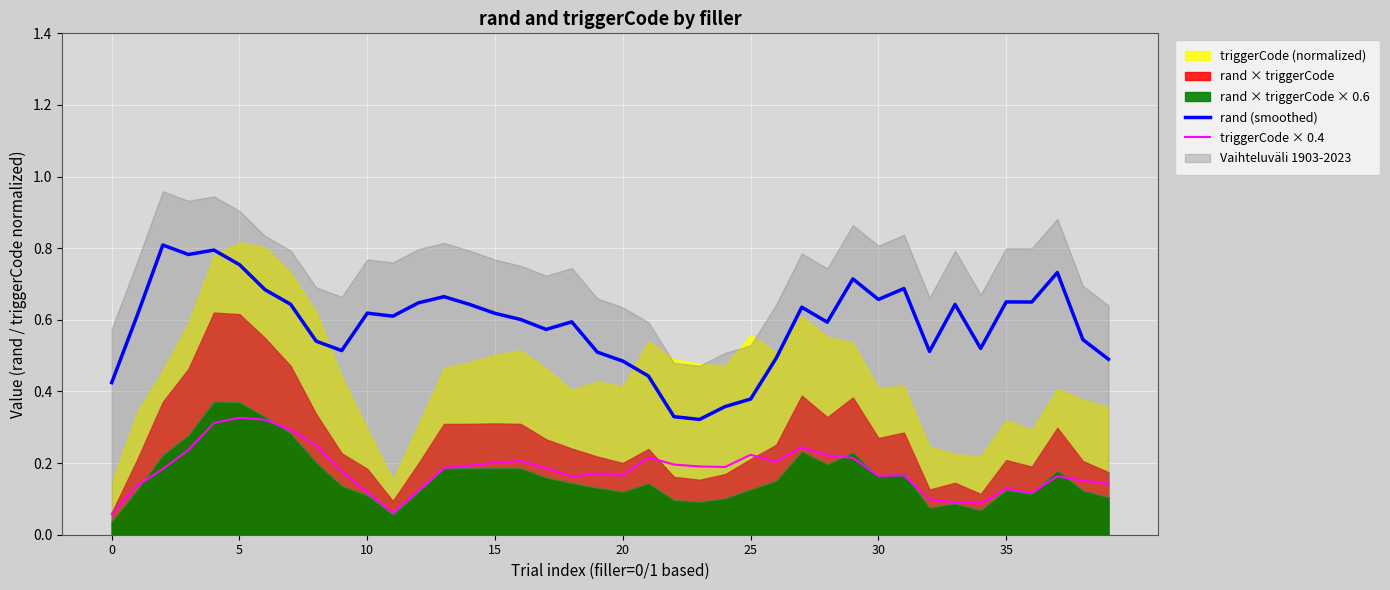

What is the highest value of the rand (smoothed) series?

0.8